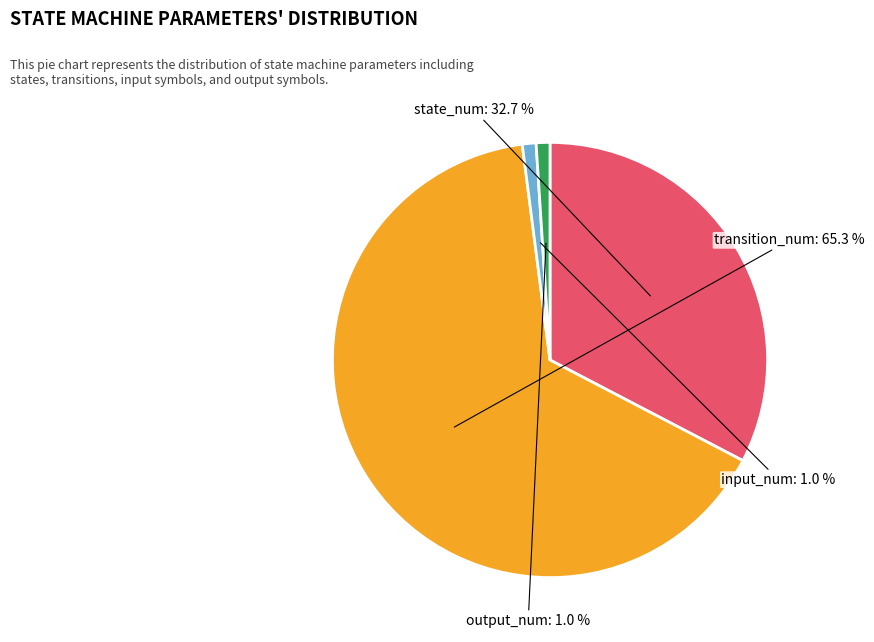

Is transition_num the majority of the pie?

Yes